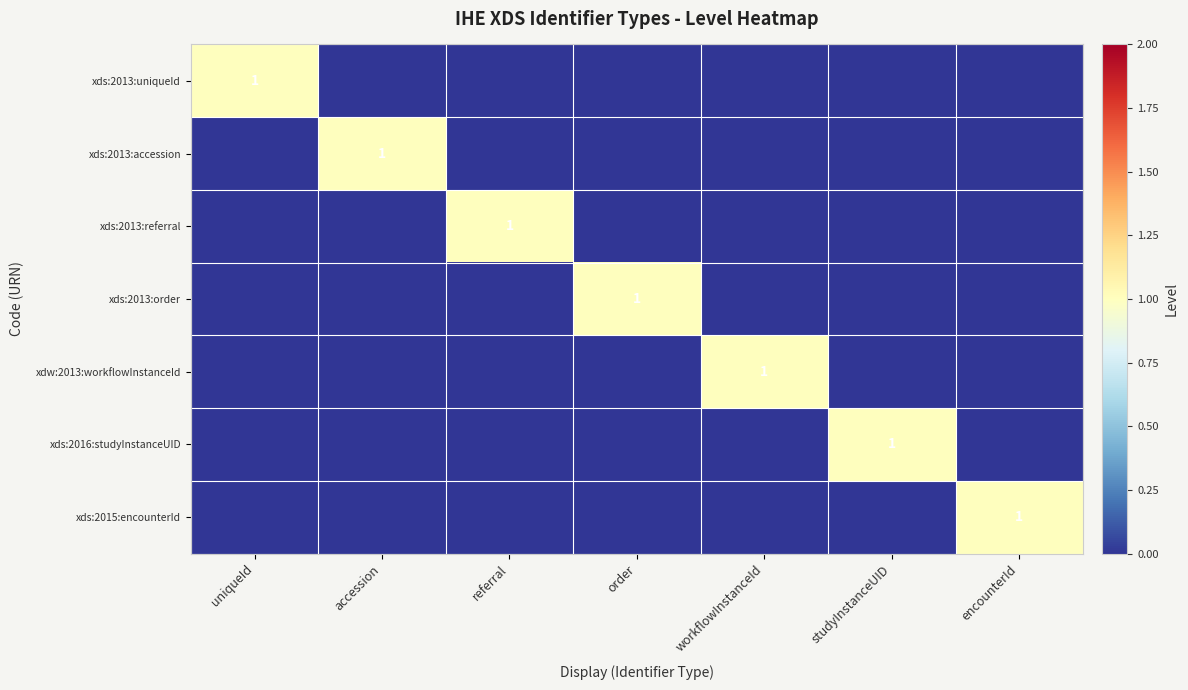

True or false: xds:2015:encounterId has a value of 1 at encounterId.

True